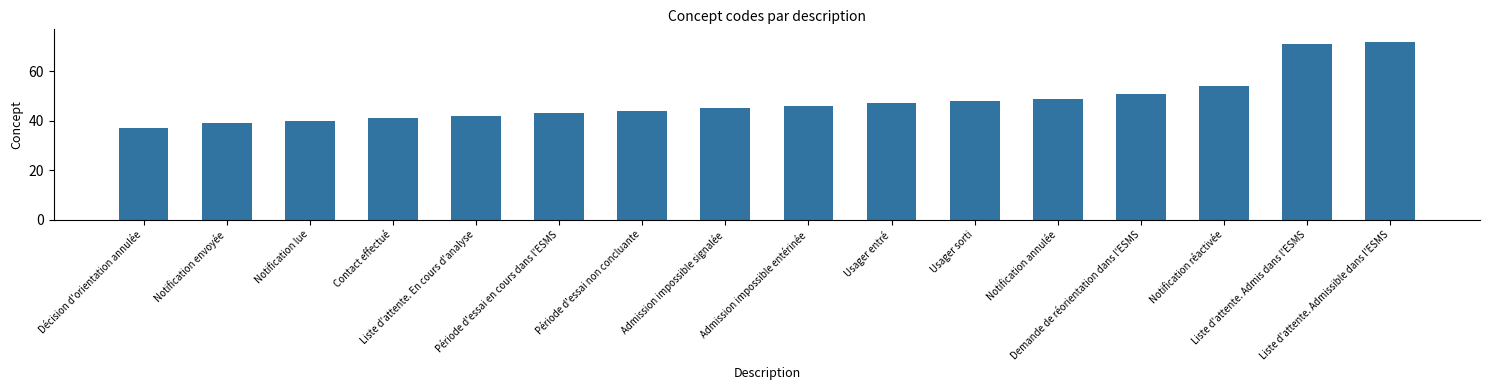

List the labels in order of value, smallest first.

Décision d'orientation annulée, Notification envoyée, Notification lue, Contact effectué, Liste d'attente. En cours d'analyse, Période d'essai en cours dans l'ESMS, Période d'essai non concluante, Admission impossible signalée, Admission impossible entérinée, Usager entré, Usager sorti, Notification annulée, Demande de réorientation dans l'ESMS, Notification réactivée, Liste d'attente. Admis dans l'ESMS, Liste d'attente. Admissible dans l'ESMS